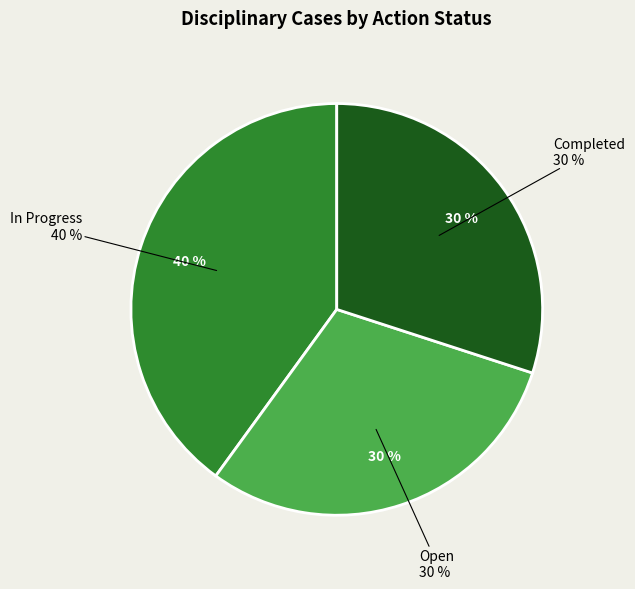

Count the number of slices in the pie.

3